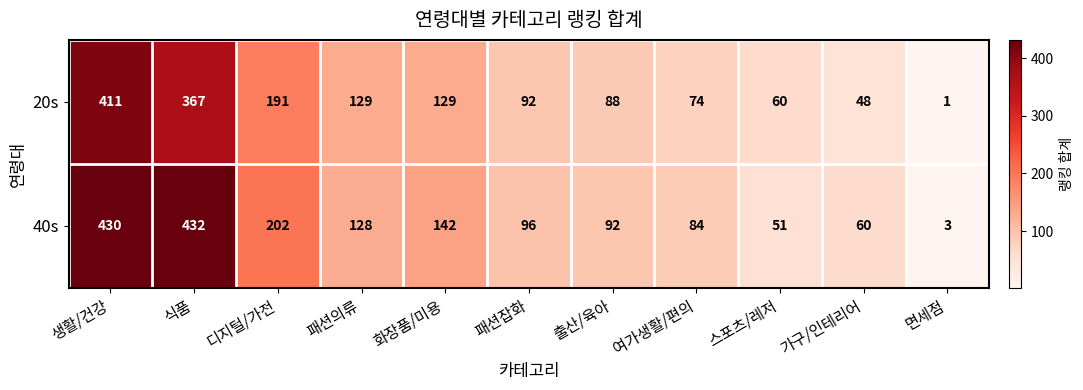

List the series in order of their overall mean, lowest first.

20s, 40s